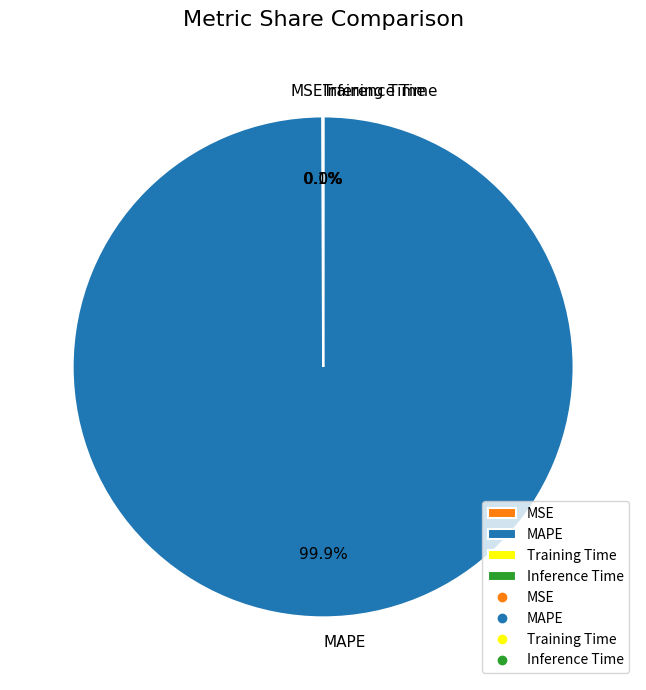

Which slice represents more than half of the pie?

MAPE